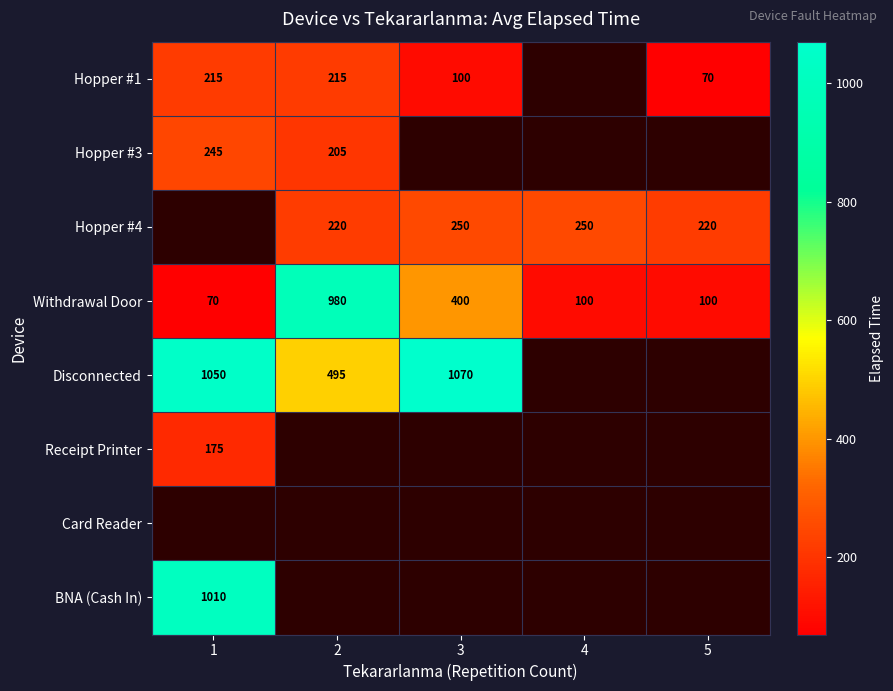

What is the maximum value shown in the chart?

1070.0